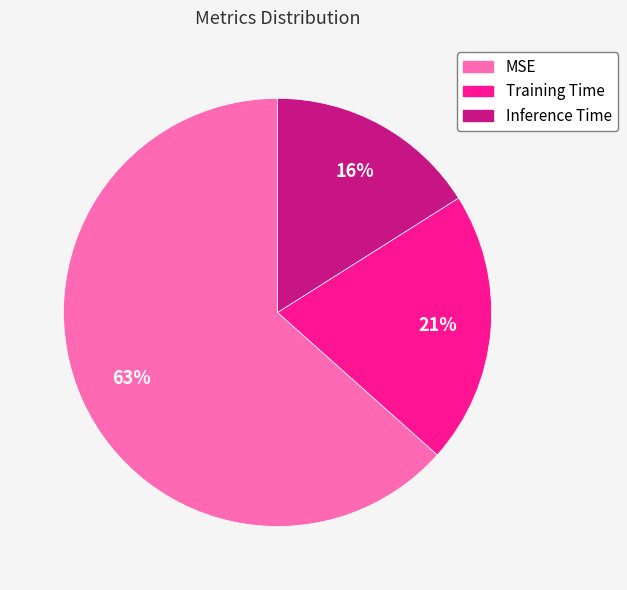

What percentage is the Inference Time slice, to the nearest percent?

16%